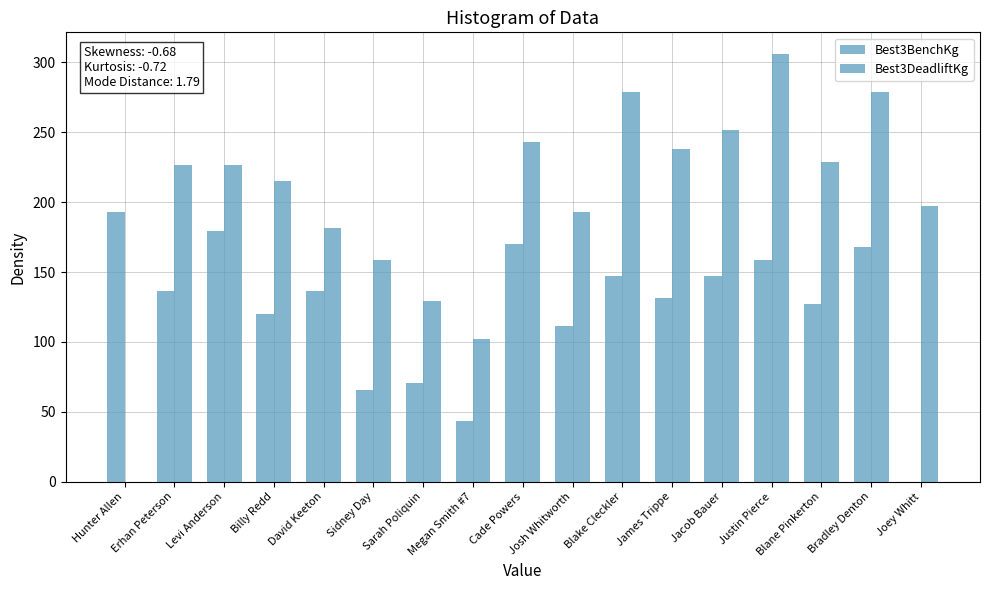

How many values in Best3BenchKg are above zero?

16